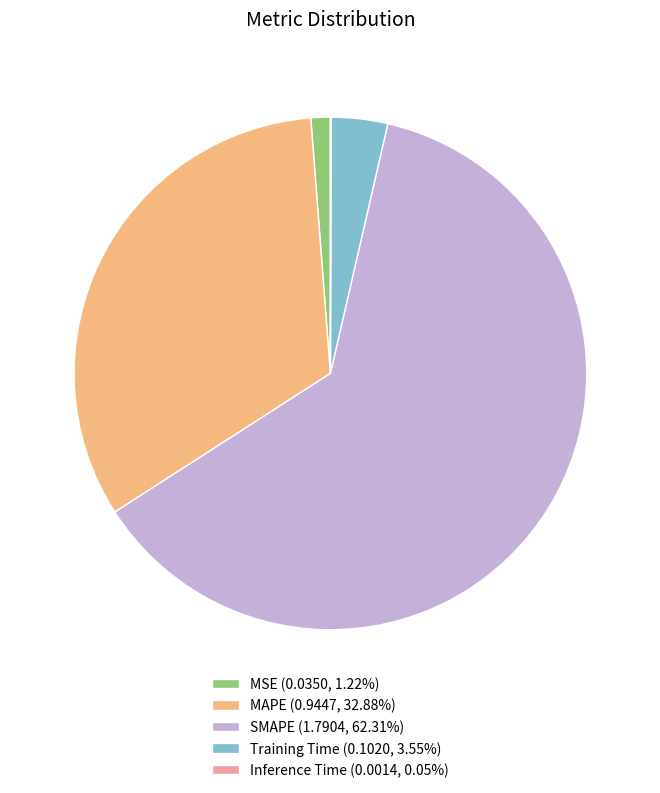

Is the sum of Training Time (0.1020, 3.55%) and MSE (0.0350, 1.22%) greater than half?

No